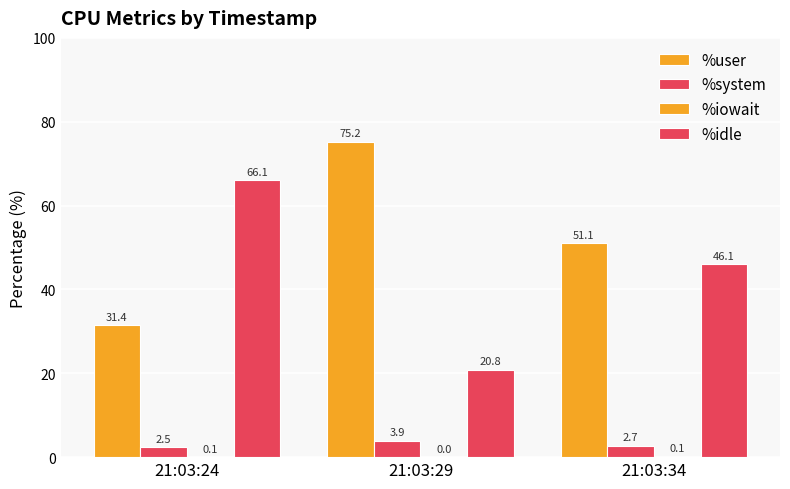

Are the bars grouped side by side (vs. stacked)?

Yes